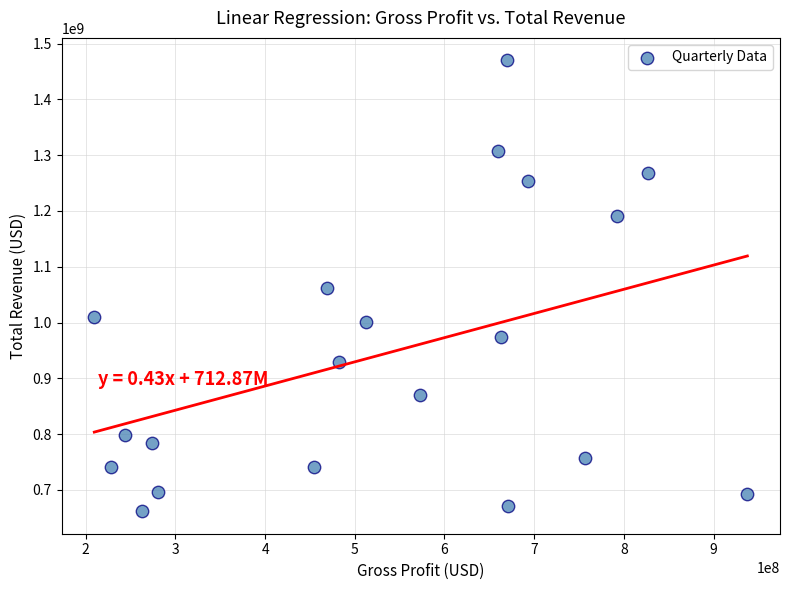

What is the range of X values (max minus min)?

728179000